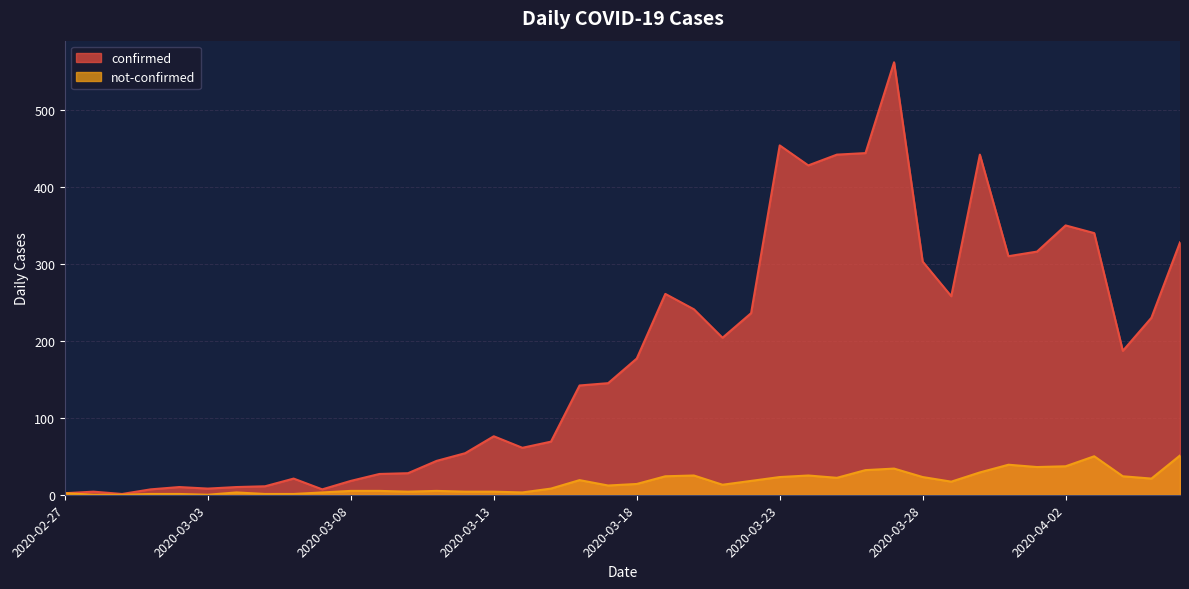

How many series are shown in this chart?

2